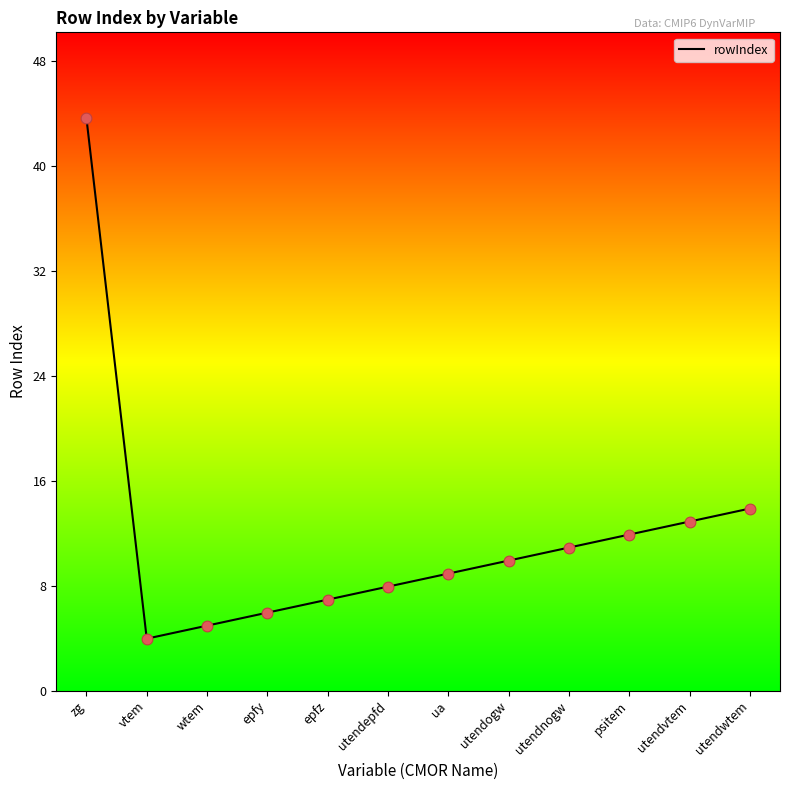

Approximately how many times larger is the value at vtem compared to utendepfd?

0.5